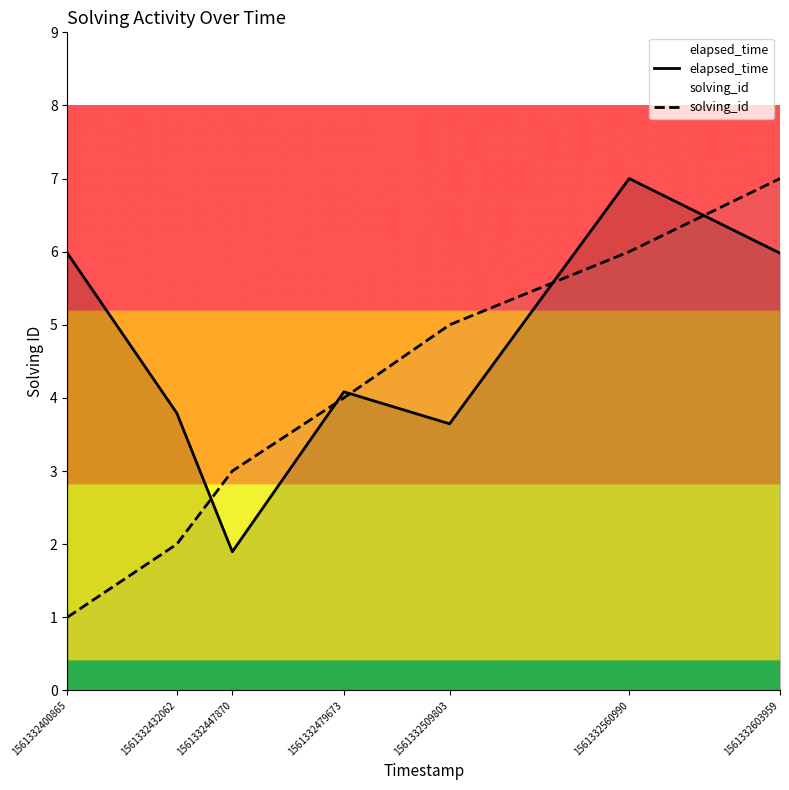

Reading right to left, extract all data points from this chart.

elapsed_time: 6.0	7.0	3.6	4.1	1.9	3.8	6.0
solving_id: 7.0	6.0	5.0	4.0	3.0	2.0	1.0